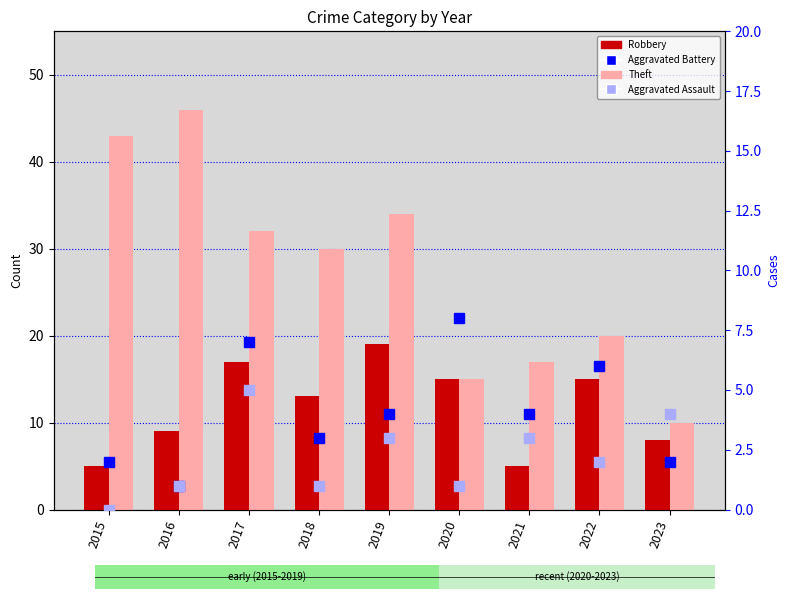

Rank the series at 2023 from highest to lowest value.

Theft, Robbery, Aggravated Assault, Aggravated Battery